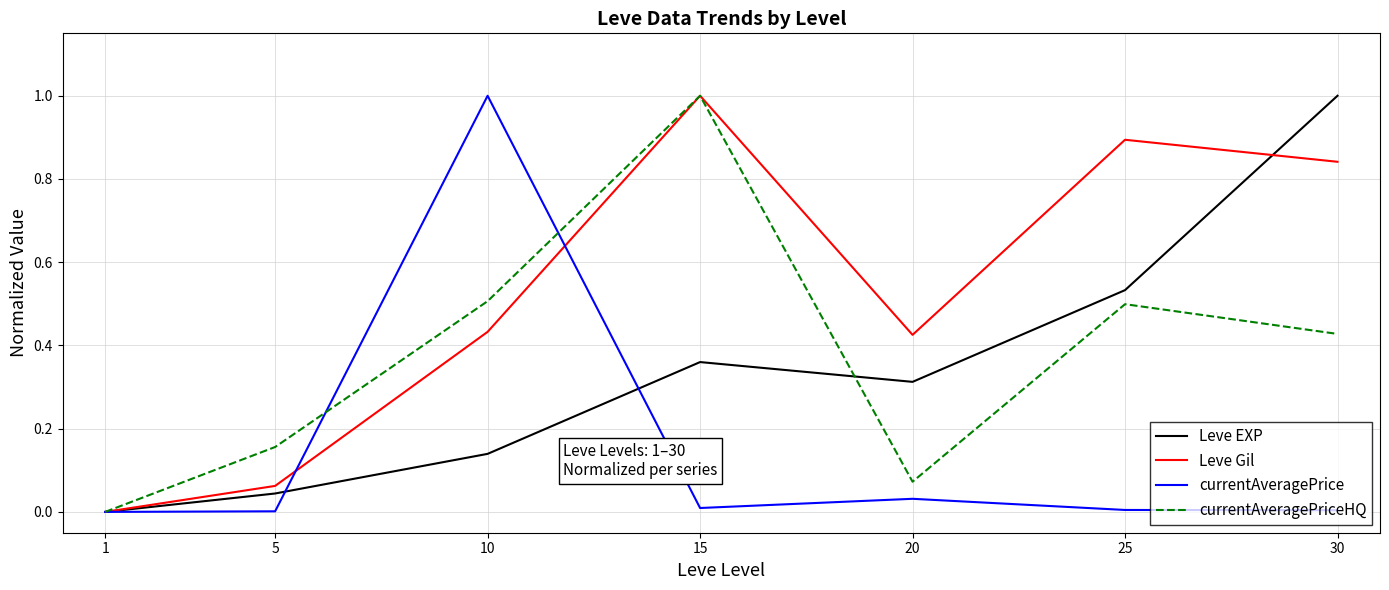

At which label is Leve Gil closest to 0?

1